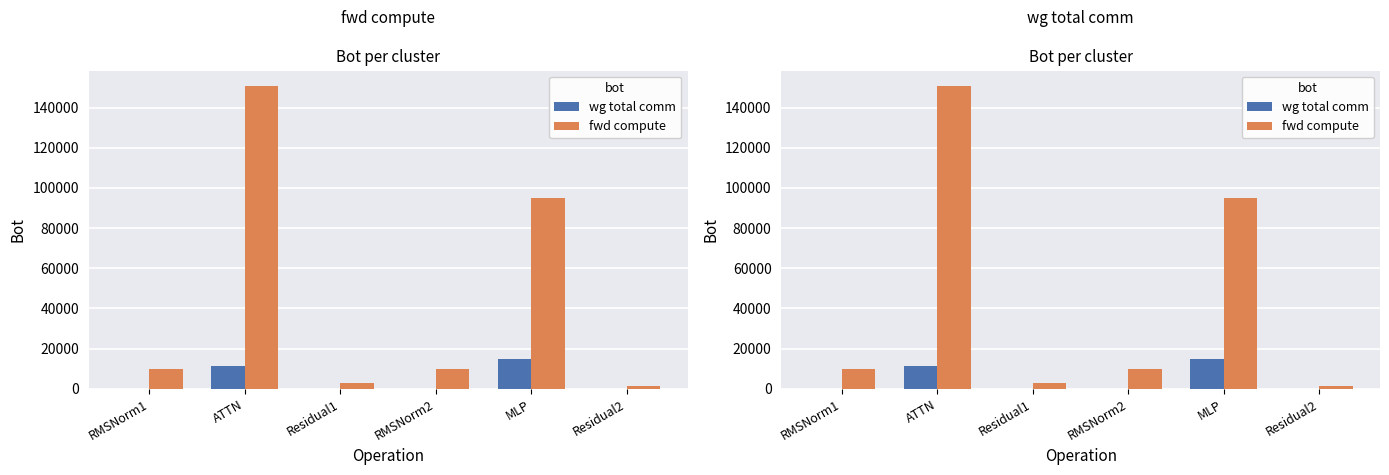

What is the highest value of the fwd compute series?

150910.5